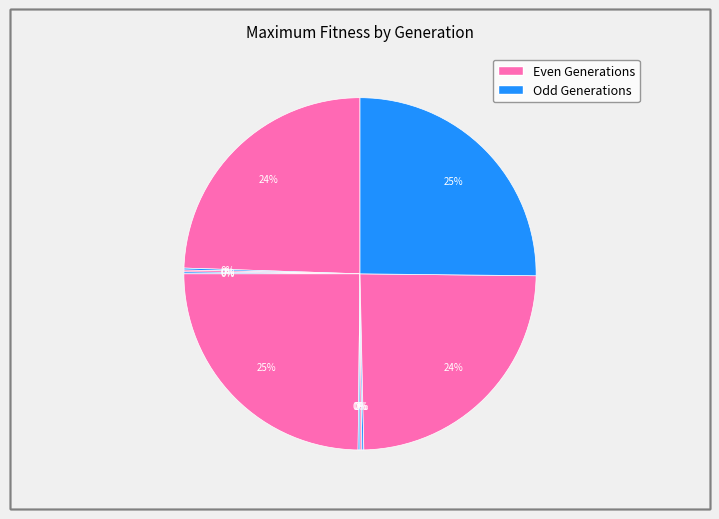

Count the number of slices in the pie.

10